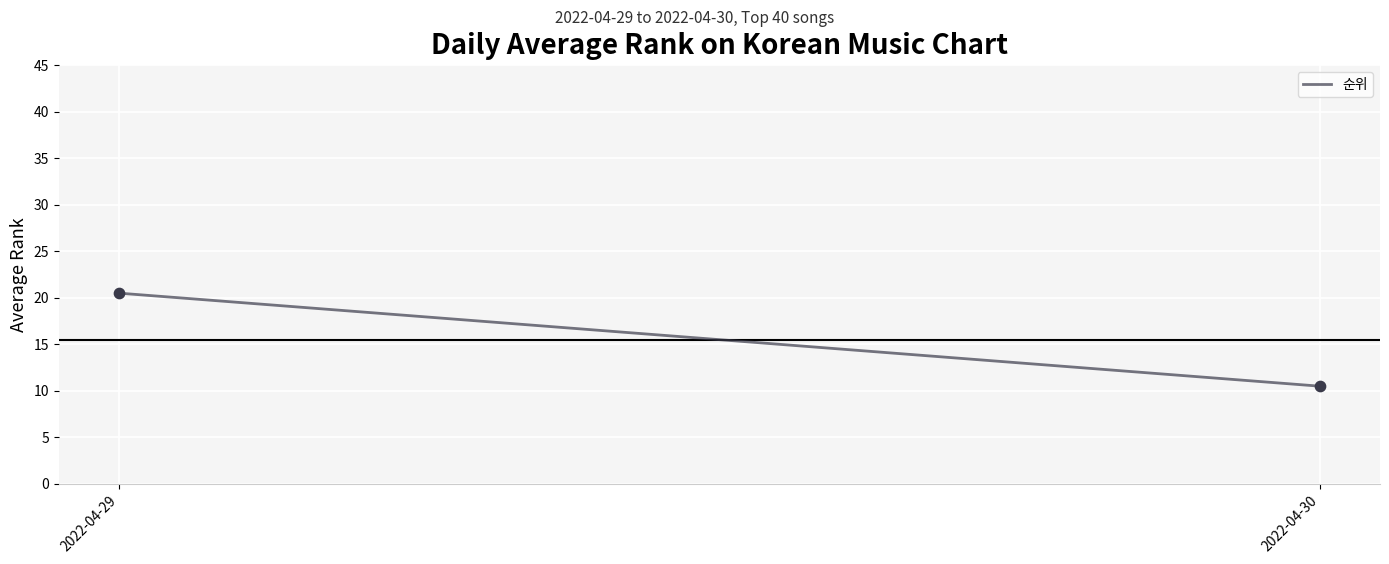

What is the average Y value?

15.5